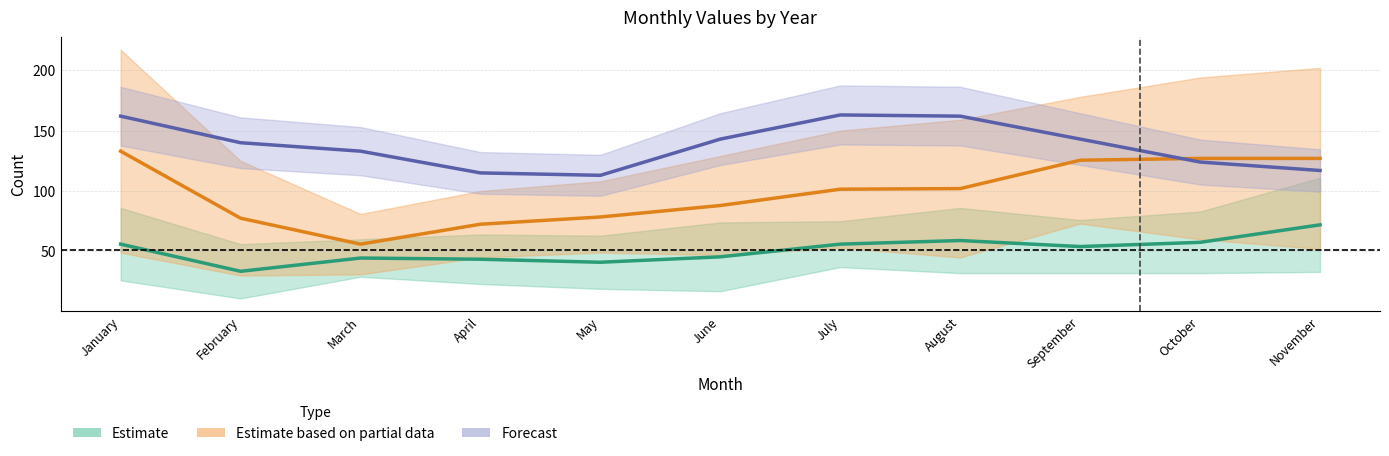

Does the chart have visible grid lines?

Yes